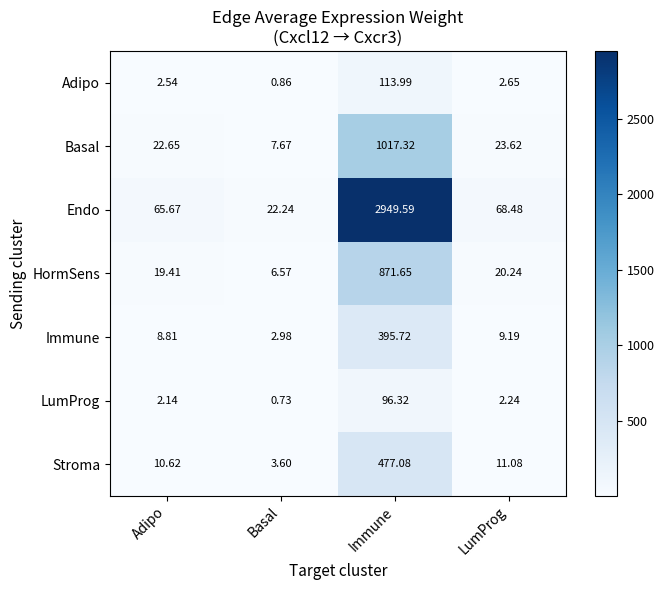

Which series has the largest total across all categories?

Endo